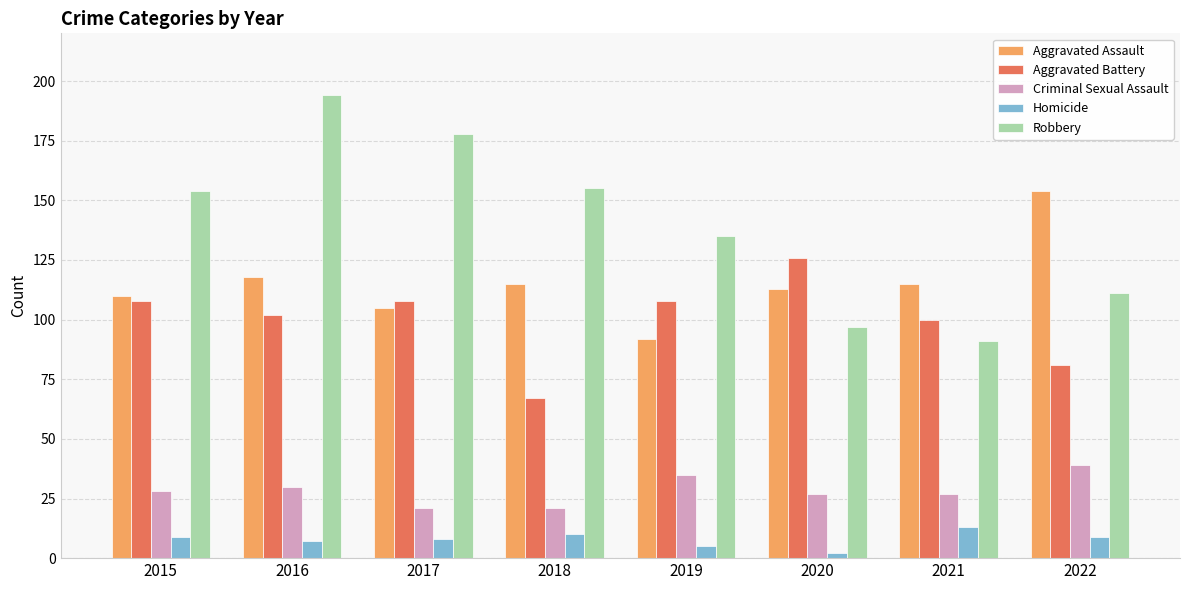

Reading right to left, transcribe all the data shown in this chart.

Aggravated Assault: 154	115	113	92	115	105	118	110
Aggravated Battery: 81	100	126	108	67	108	102	108
Criminal Sexual Assault: 39	27	27	35	21	21	30	28
Homicide: 9	13	2	5	10	8	7	9
Robbery: 111	91	97	135	155	178	194	154